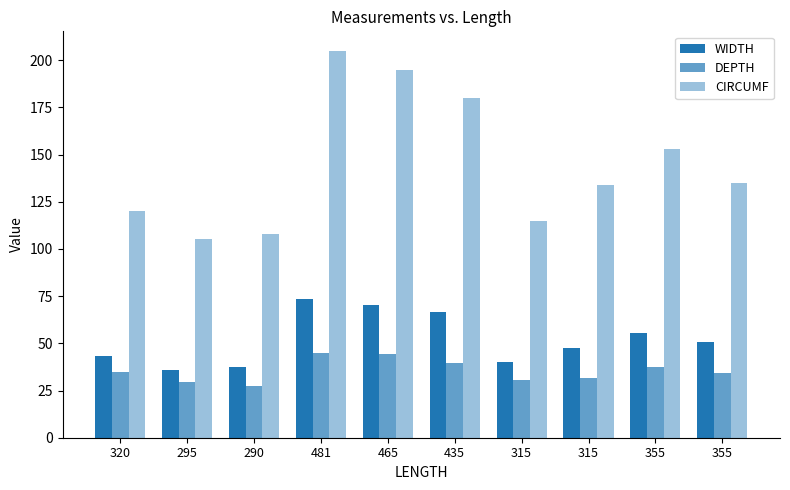

What value does the DEPTH series have at 355?

34.2